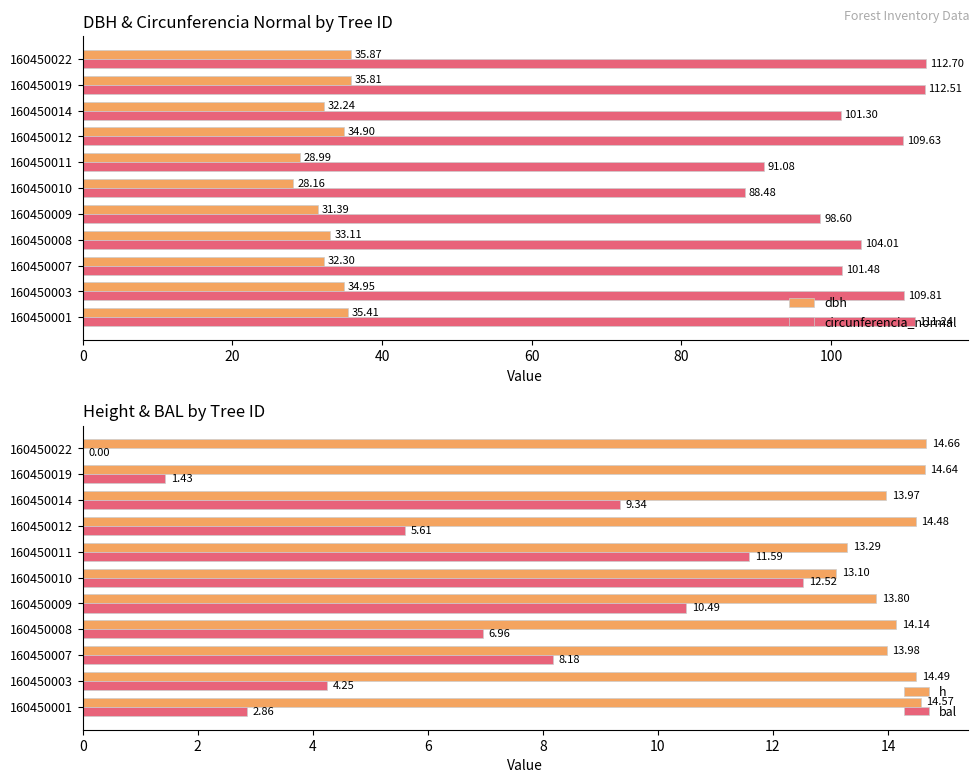

How many data points in bal are less than 6?

5